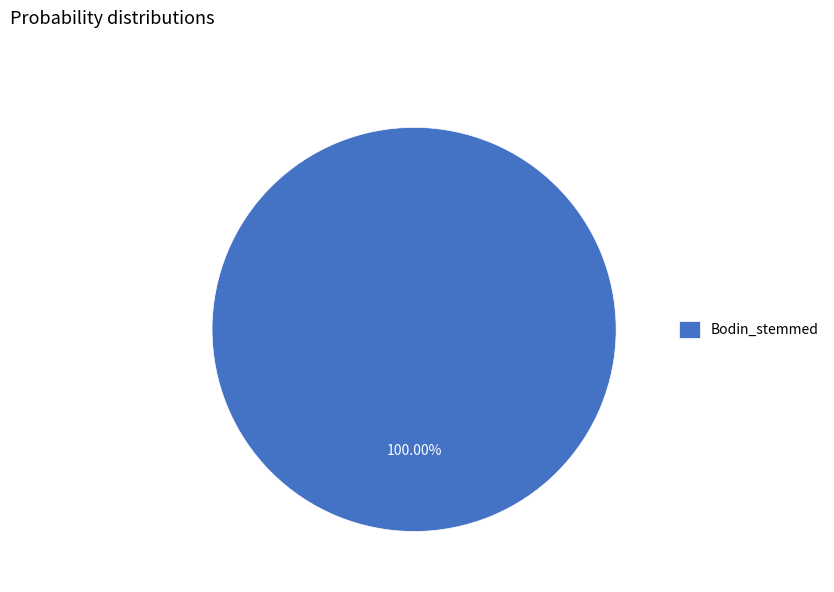

Does any single category account for the majority?

Yes